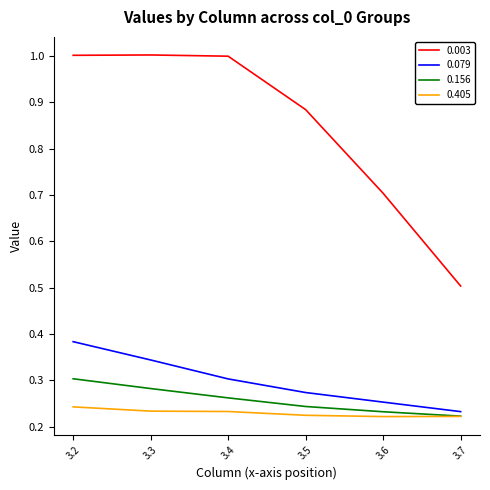

True or false: 0.003 and 0.079 intersect in this chart.

False